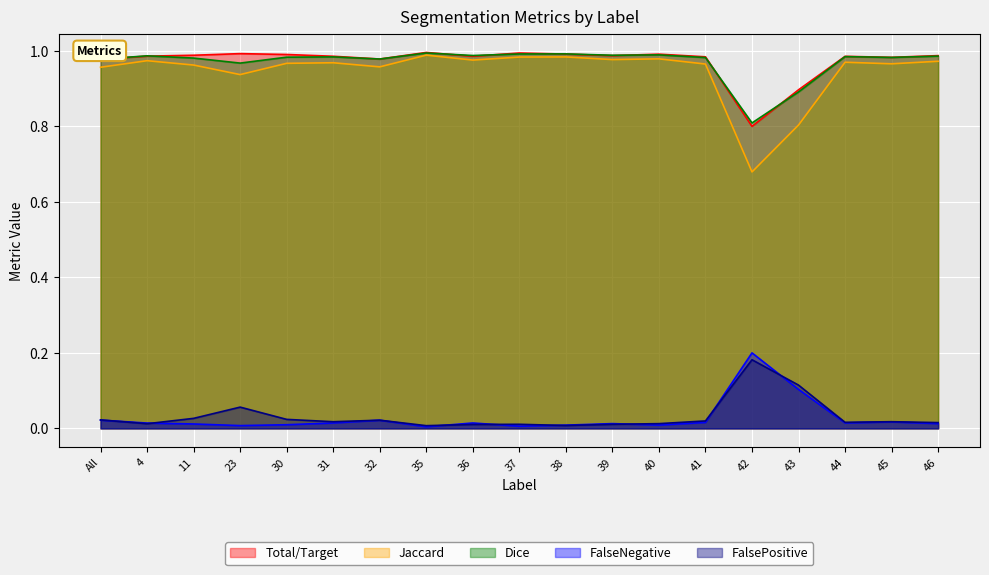

Reading left to right, list all the values displayed in this chart.

Total/Target: All=1.0	4=1.0	11=1.0	23=1.0	30=1.0	31=1.0	32=1.0	35=1.0	36=1.0	37=1.0	38=1.0	39=1.0	40=1.0	41=1.0	42=0.8	43=0.9	44=1.0	45=1.0	46=1.0
Jaccard: All=1.0	4=1.0	11=1.0	23=0.9	30=1.0	31=1.0	32=1.0	35=1.0	36=1.0	37=1.0	38=1.0	39=1.0	40=1.0	41=1.0	42=0.7	43=0.8	44=1.0	45=1.0	46=1.0
Dice: All=1.0	4=1.0	11=1.0	23=1.0	30=1.0	31=1.0	32=1.0	35=1.0	36=1.0	37=1.0	38=1.0	39=1.0	40=1.0	41=1.0	42=0.8	43=0.9	44=1.0	45=1.0	46=1.0
FalseNegative: All=0.0	4=0.0	11=0.0	23=0.0	30=0.0	31=0.0	32=0.0	35=0.0	36=0.0	37=0.0	38=0.0	39=0.0	40=0.0	41=0.0	42=0.2	43=0.1	44=0.0	45=0.0	46=0.0
FalsePositive: All=0.0	4=0.0	11=0.0	23=0.1	30=0.0	31=0.0	32=0.0	35=0.0	36=0.0	37=0.0	38=0.0	39=0.0	40=0.0	41=0.0	42=0.2	43=0.1	44=0.0	45=0.0	46=0.0